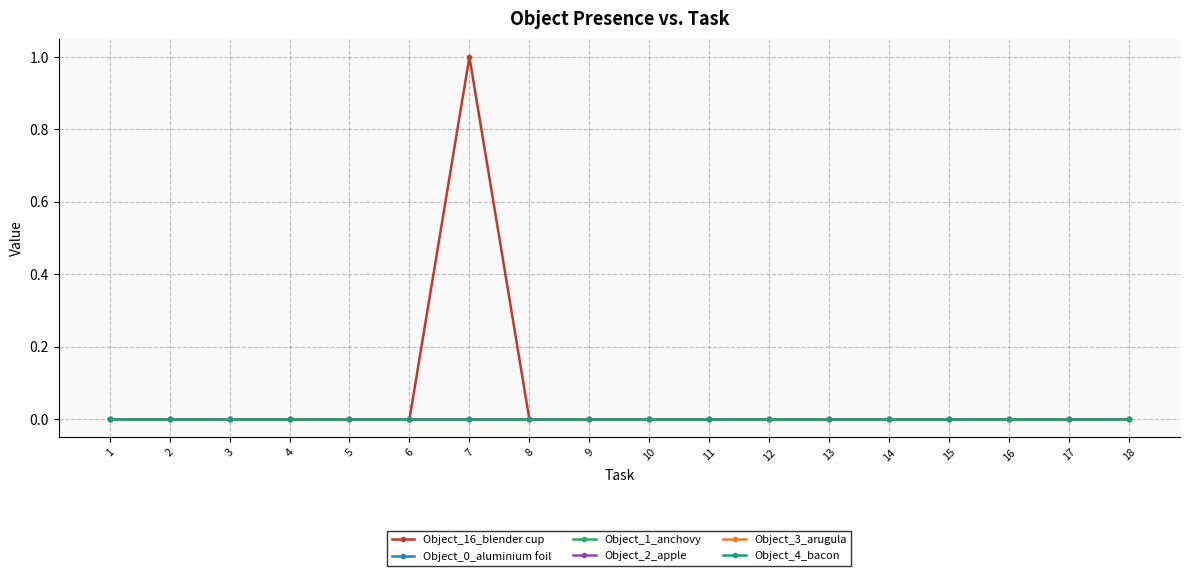

Is this an area chart (filled region under the line)?

No